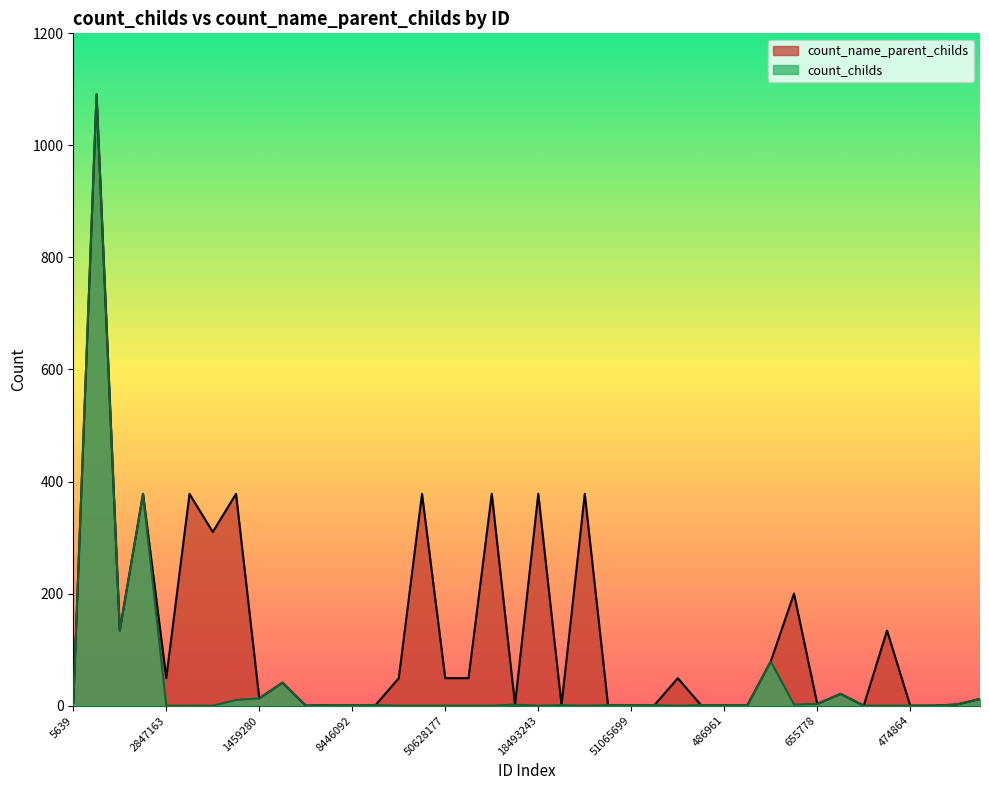

What is the label of the 26th point from the right?

50424459